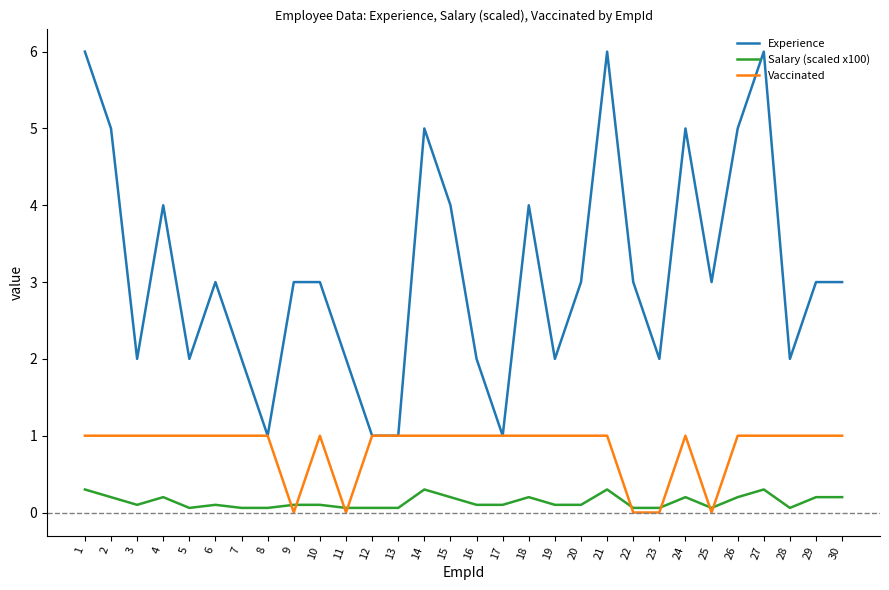

Which series has the largest total across all categories?

Experience